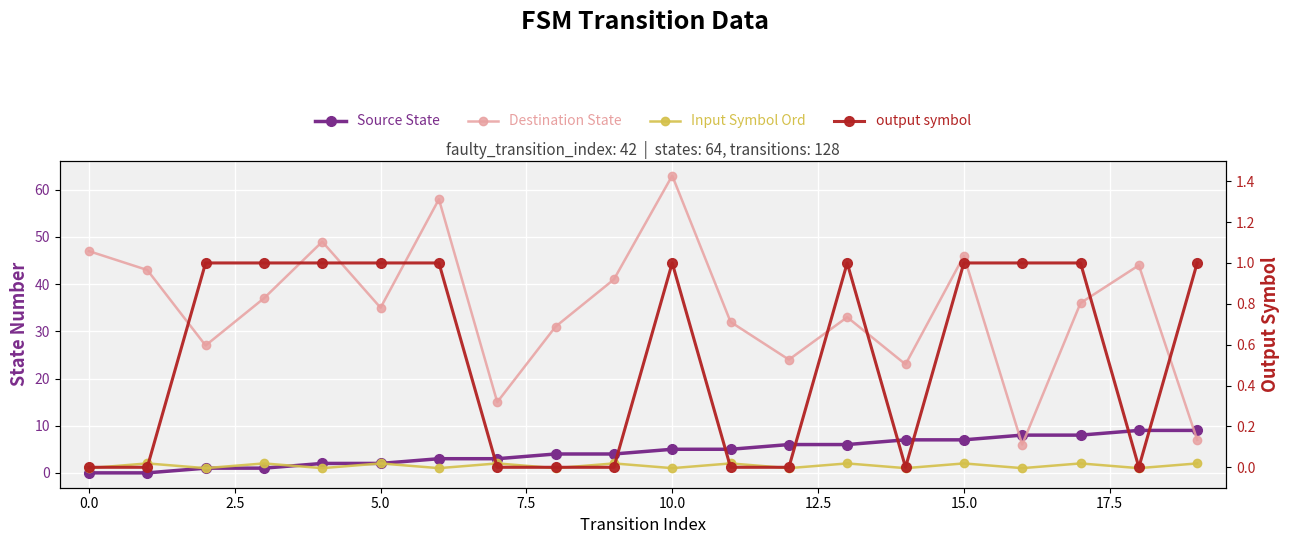

At which category is the sum across all series the highest?

10